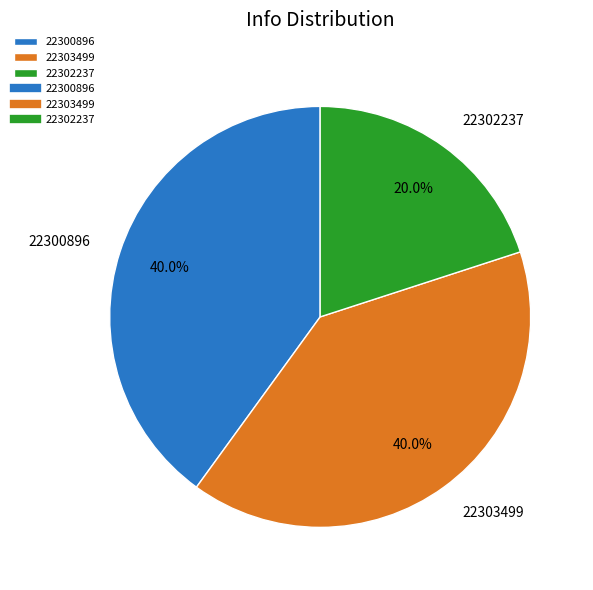

Does any single category account for the majority?

No